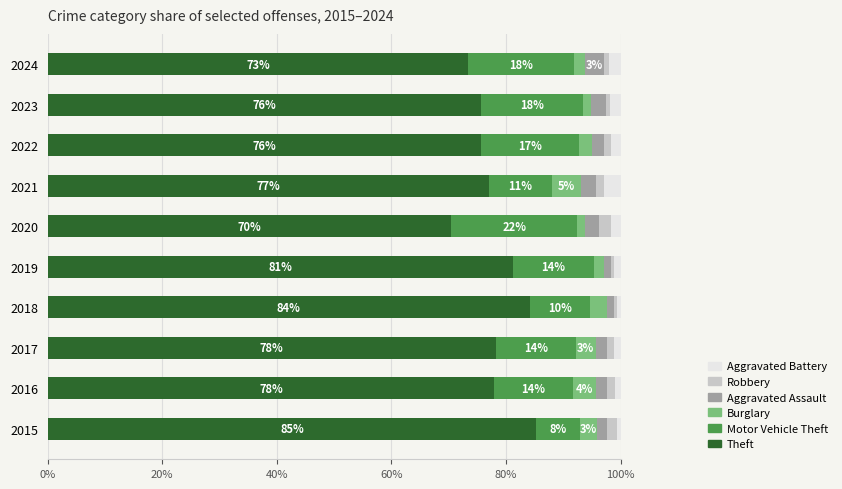

What is the maximum value for Theft?

85.3